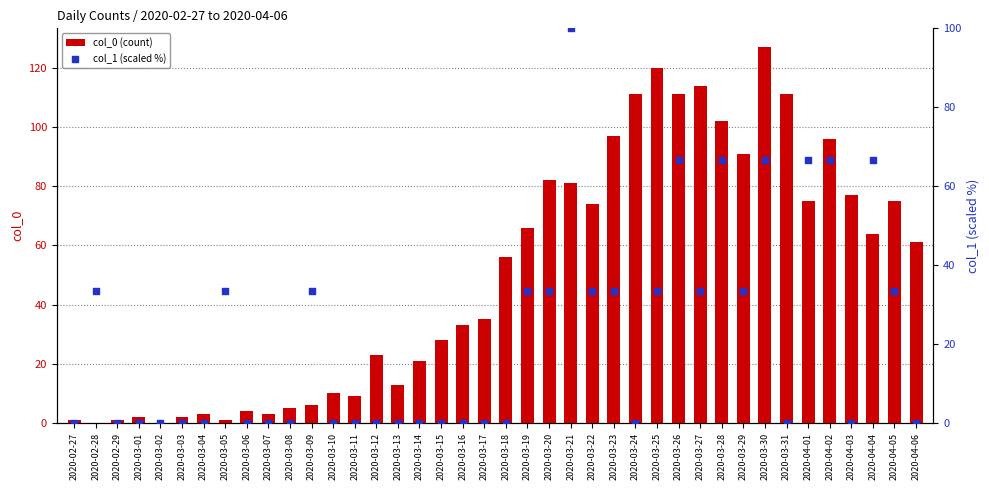

Which series contains the lowest Y value?

col_0 (count)